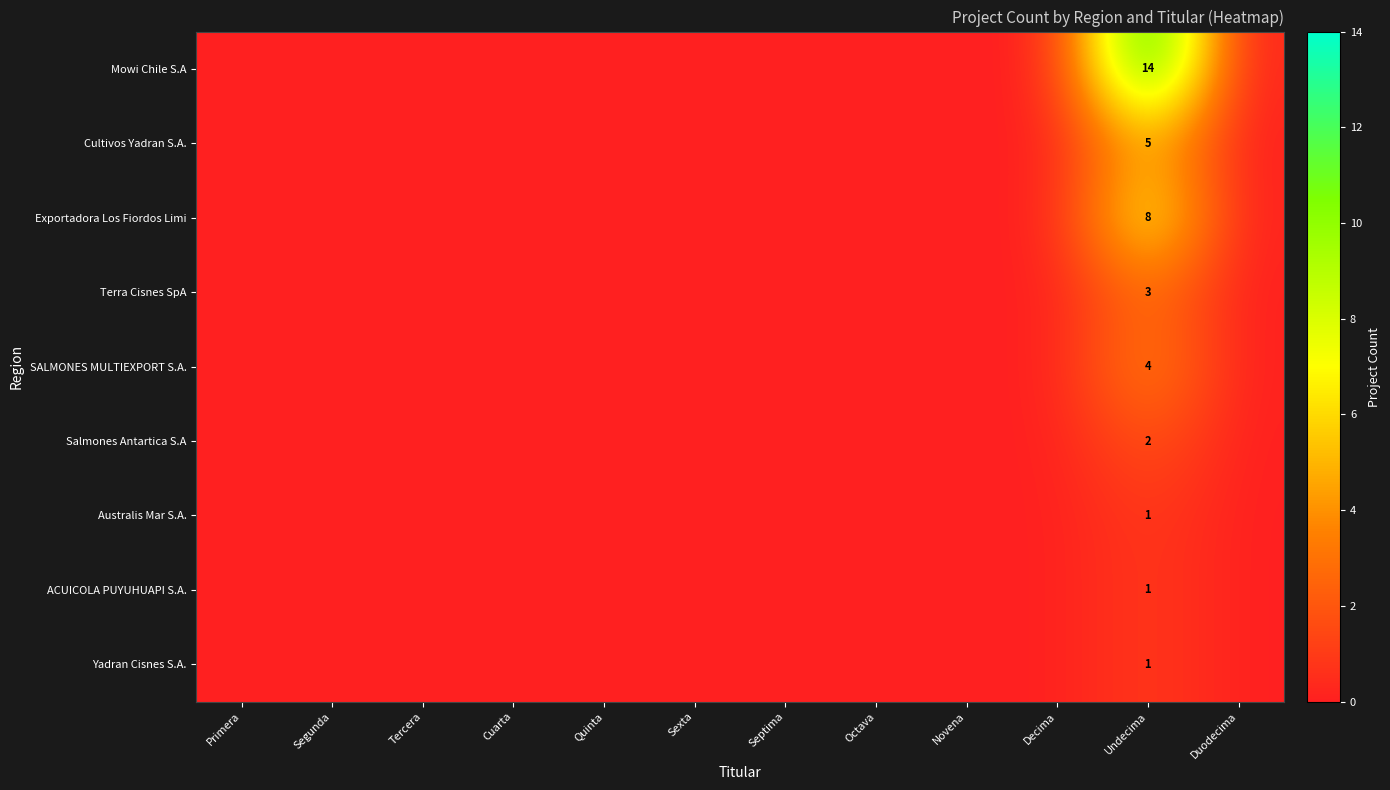

How many values in the Australis Mar S.A. series exceed 0?

1